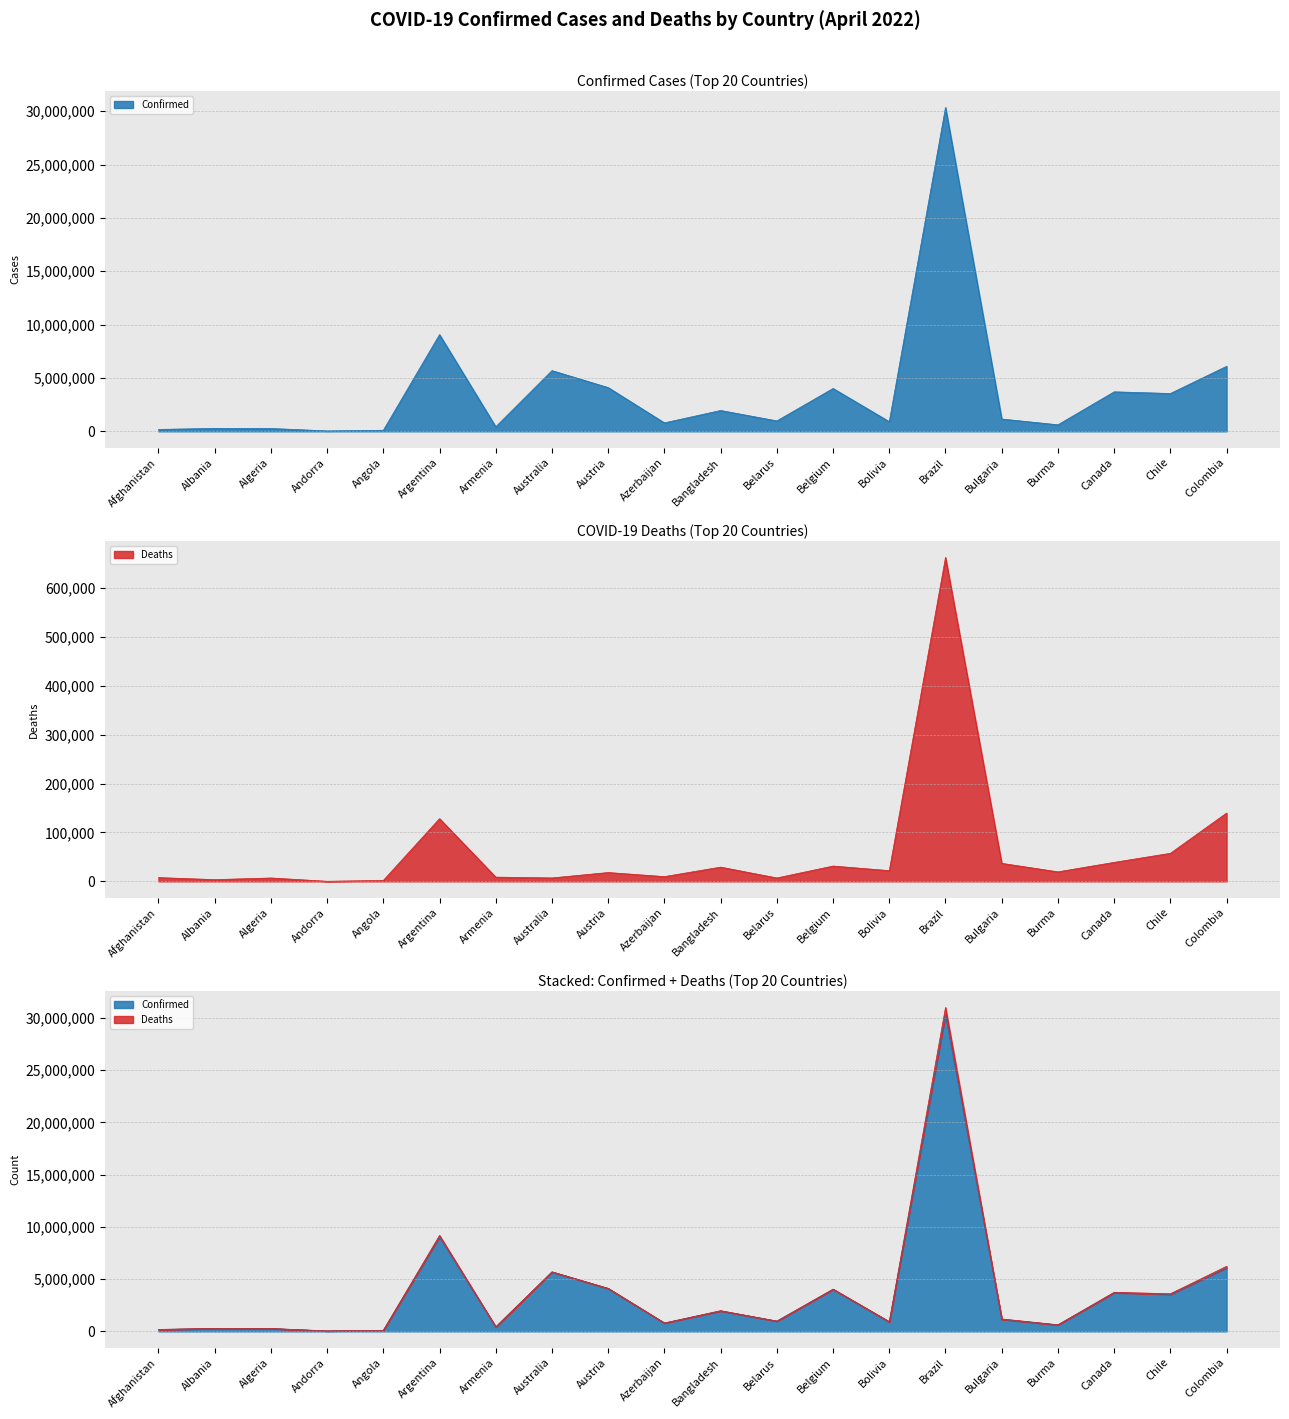

The Confirmed series shows 254889 at Burma. True or false?

False